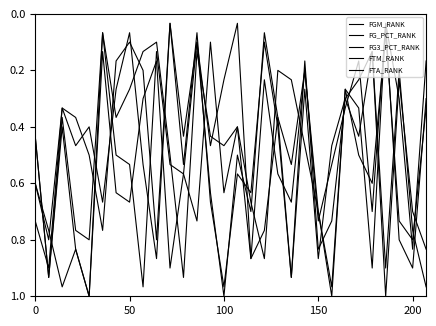

Which series has the largest total across all categories?

FG_PCT_RANK